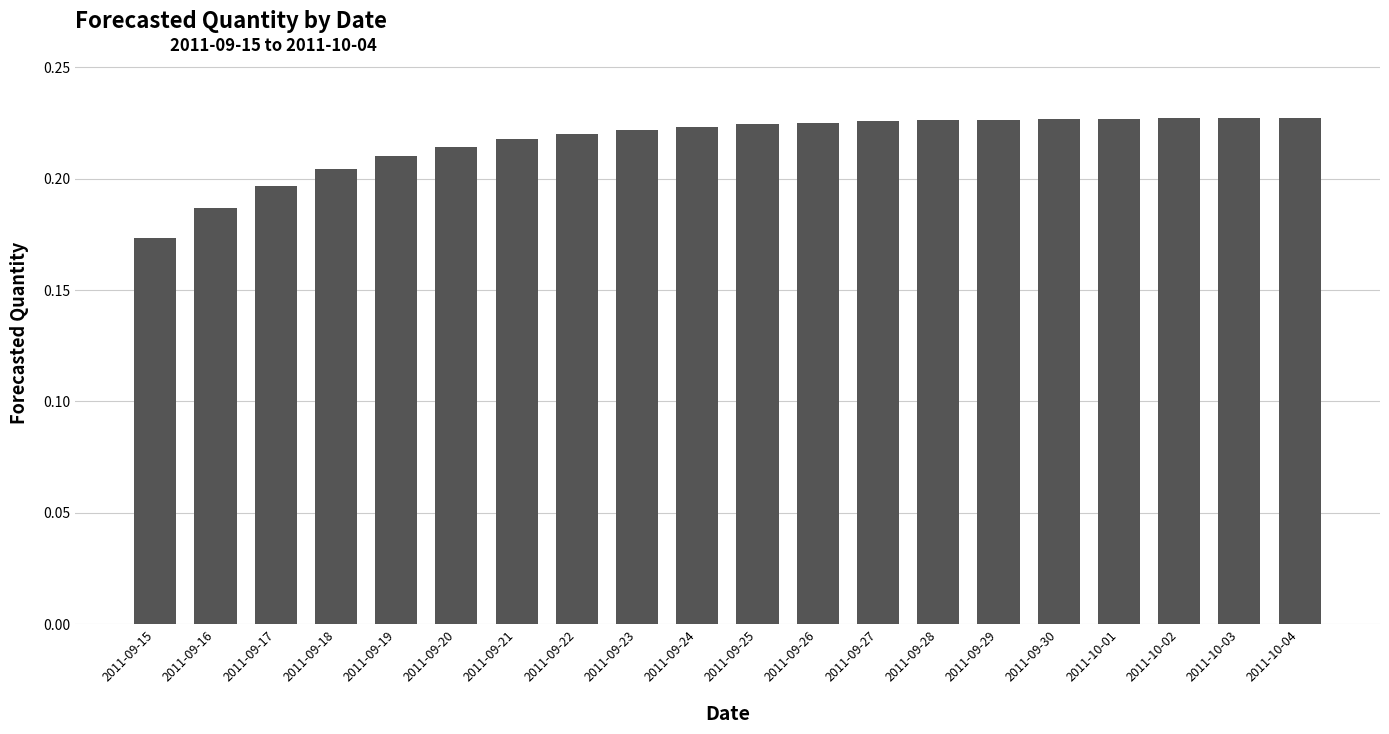

Count the values in the range 0 to 1.

20